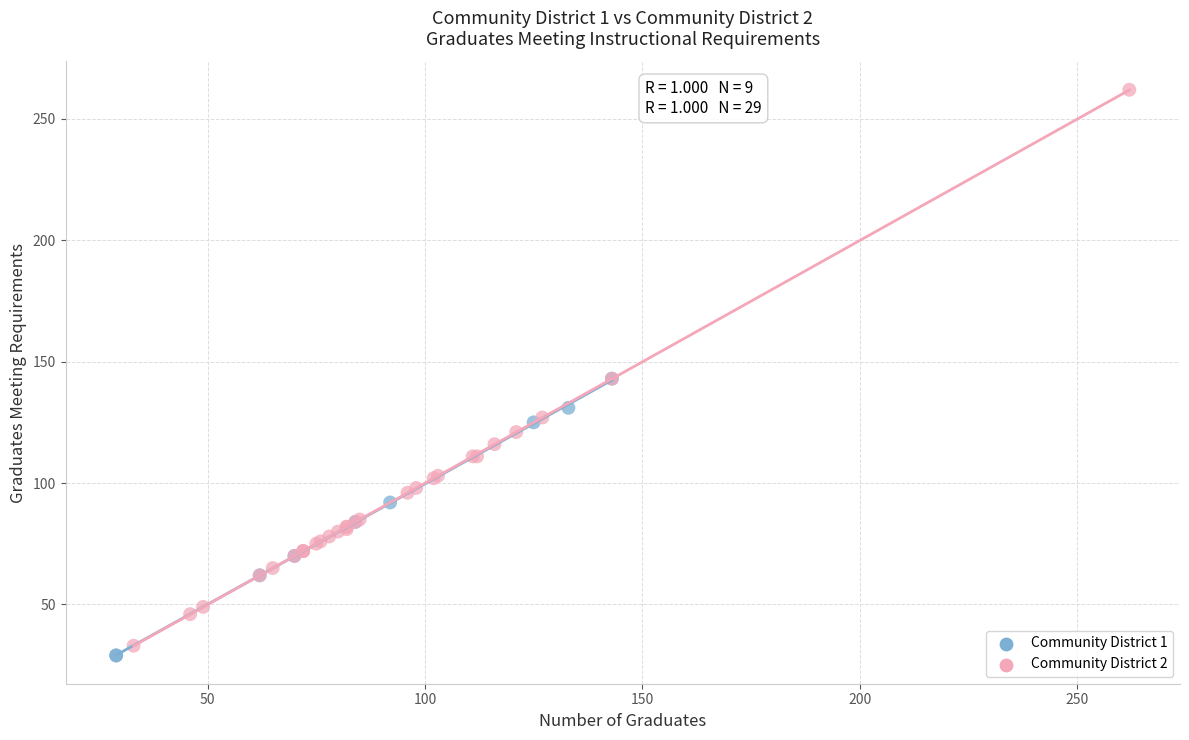

Which series reaches the minimum Y coordinate?

Community District 1